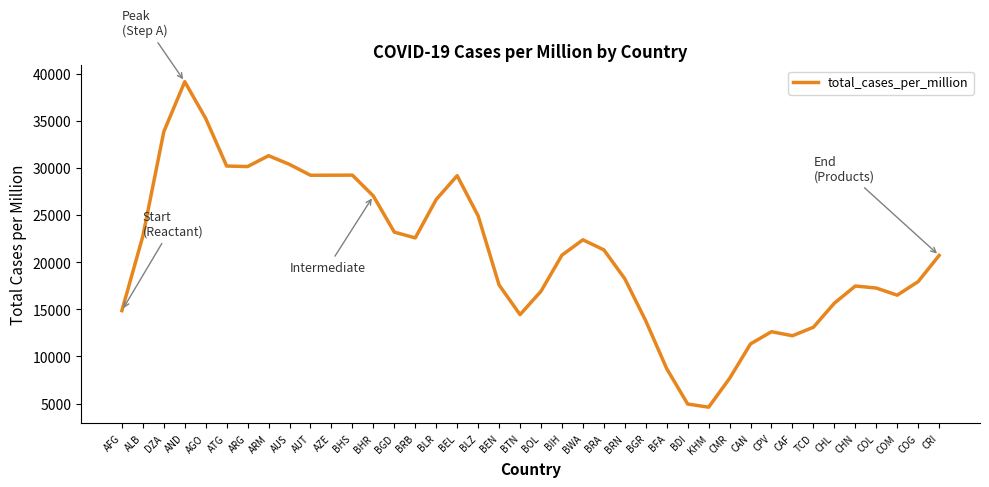

The value at CAF is 3099.5. True or false?

False